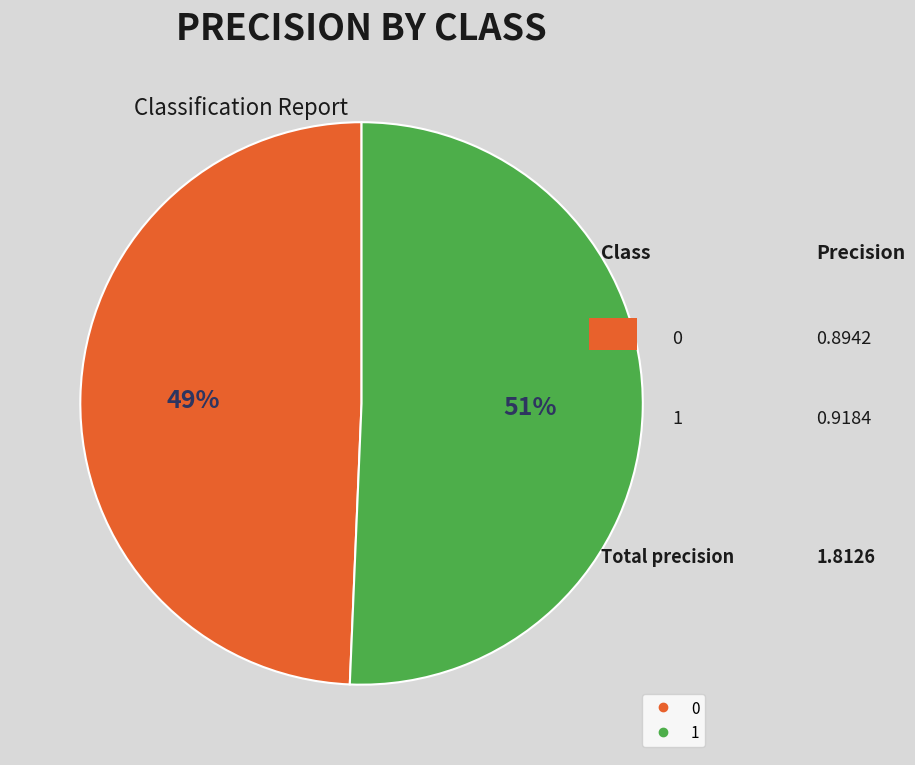

What is the majority slice?

1